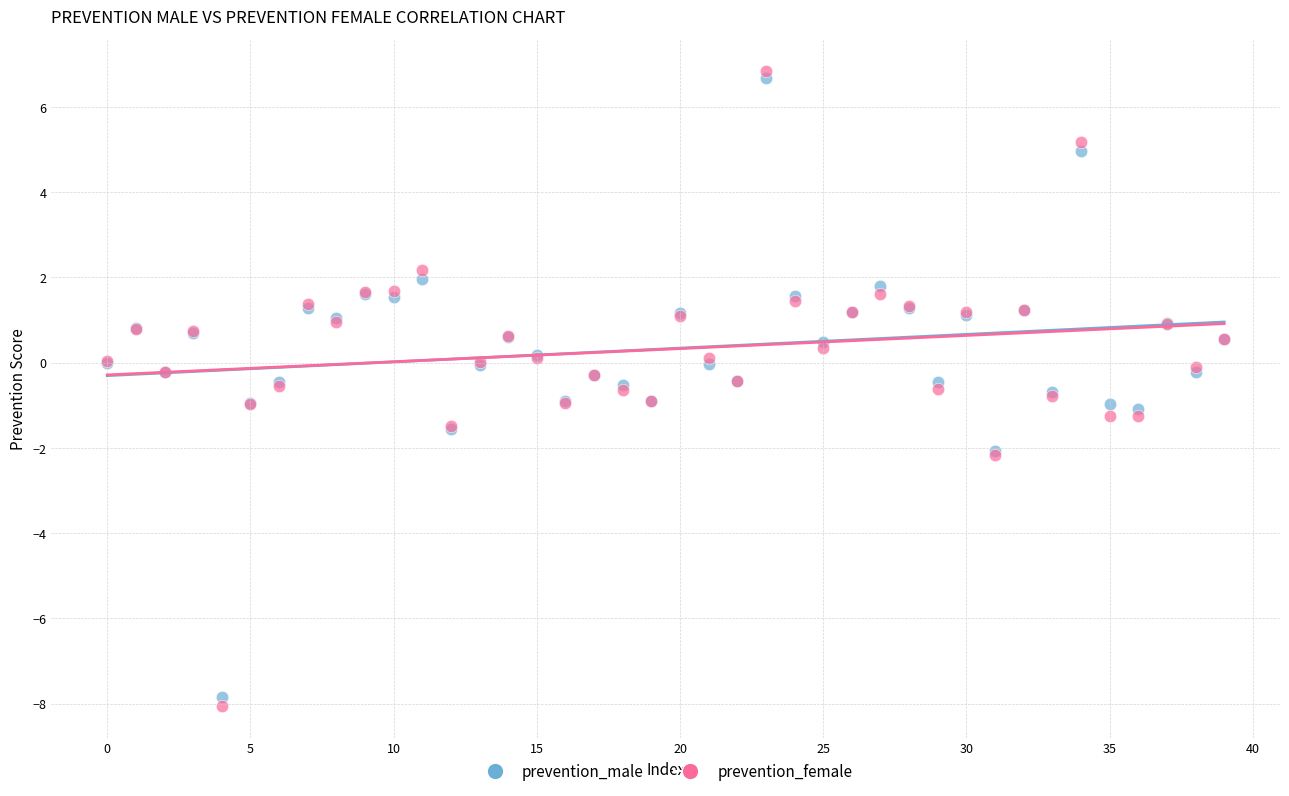

Which series has the widest spread of Y values?

prevention_female